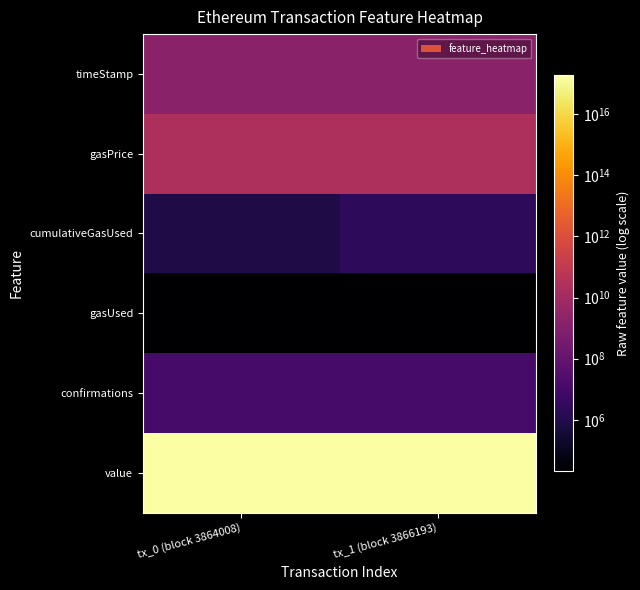

Rank the series at tx_0 (block 3864008) from highest to lowest value.

value, gasPrice, timeStamp, confirmations, cumulativeGasUsed, gasUsed